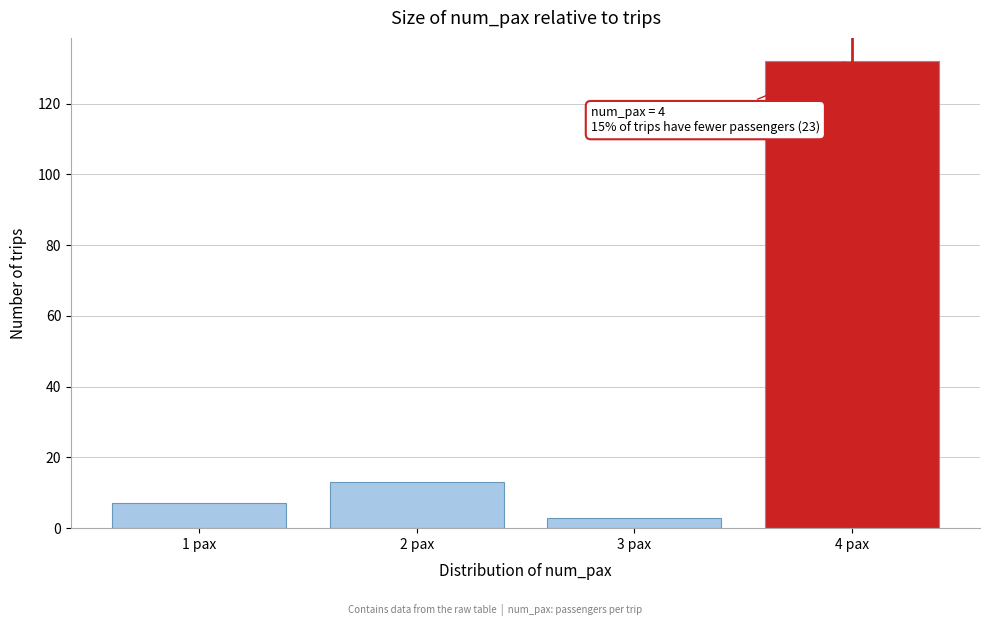

Reading left to right, list all the values displayed in this chart.

7	13	3	132